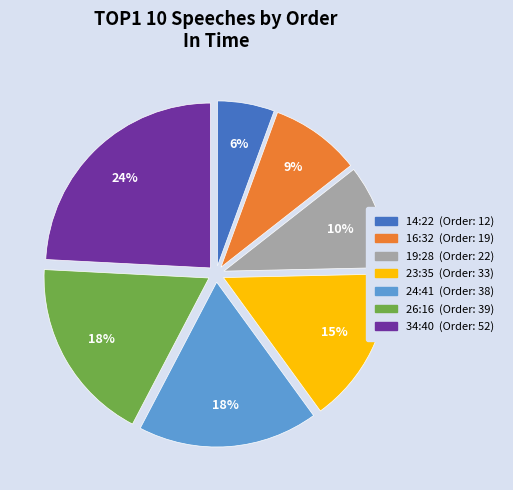

How many segments does this pie chart have?

7